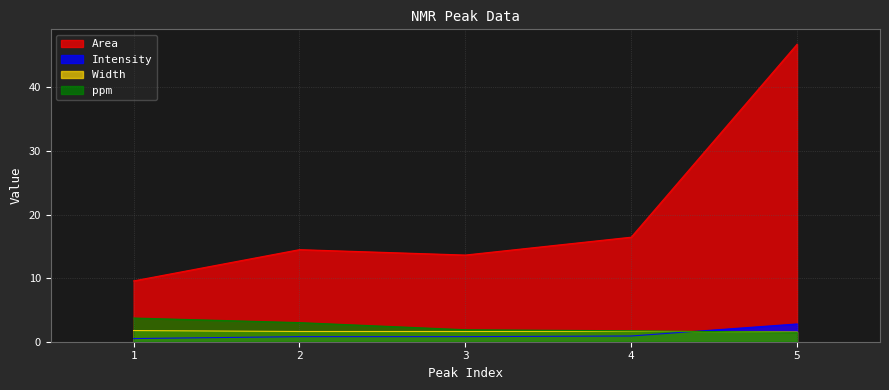

Which series has the largest total across all categories?

Area